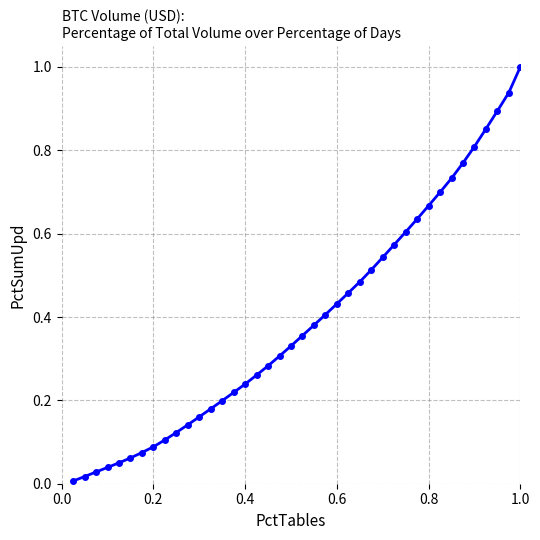

What is the difference between the maximum and minimum values?

1.0